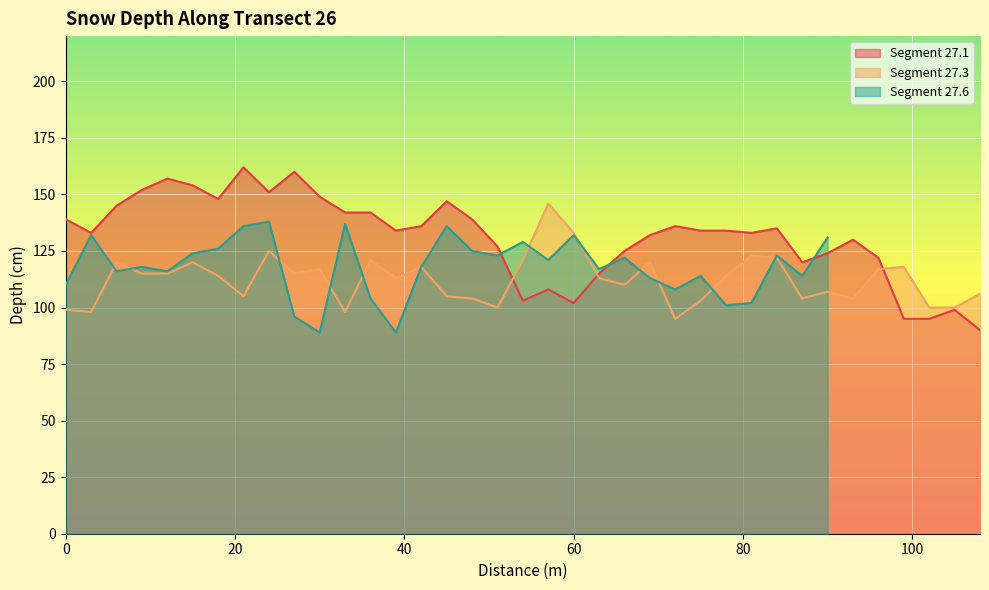

List the labels in order of Segment 27.1 value, largest first.

21, 27, 12, 15, 9, 24, 30, 18, 45, 6, 33, 36, 0, 48, 42, 72, 84, 39, 75, 78, 3, 81, 69, 93, 51, 66, 90, 96, 87, 63, 57, 54, 60, 105, 99, 102, 108